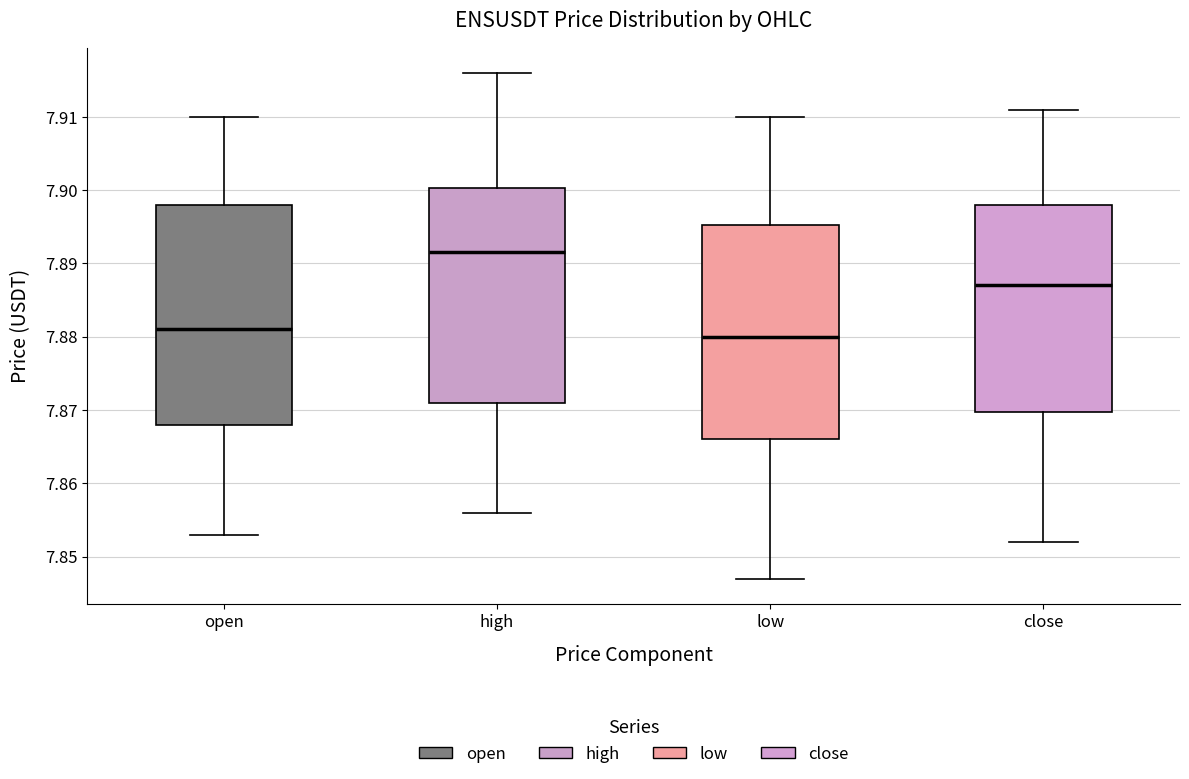

Reading left to right, read every box against the y-axis: the position of its median line, the range the box covers, and the ends of its whiskers. The values are not printed on the chart, so give them approximately, as read against the axis.

open: median 7.881, box 7.868 to 7.898, whiskers 7.853 to 7.910
high: median 7.892, box 7.871 to 7.900, whiskers 7.856 to 7.916
low: median 7.880, box 7.866 to 7.895, whiskers 7.847 to 7.910
close: median 7.887, box 7.870 to 7.898, whiskers 7.852 to 7.911